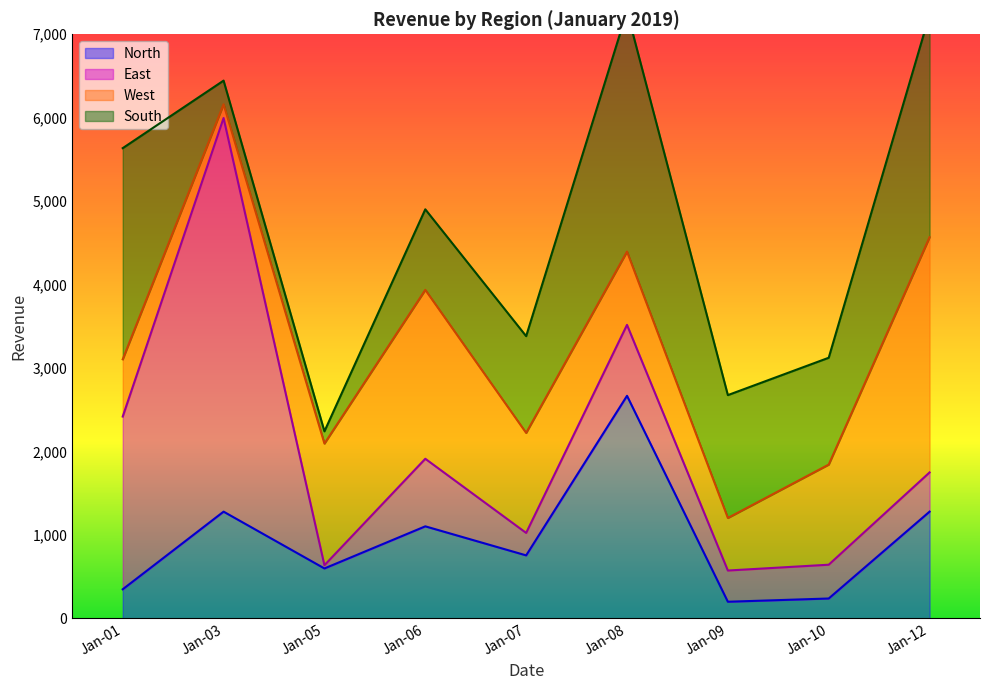

At how many categories does at least one series exceed 4265?

1